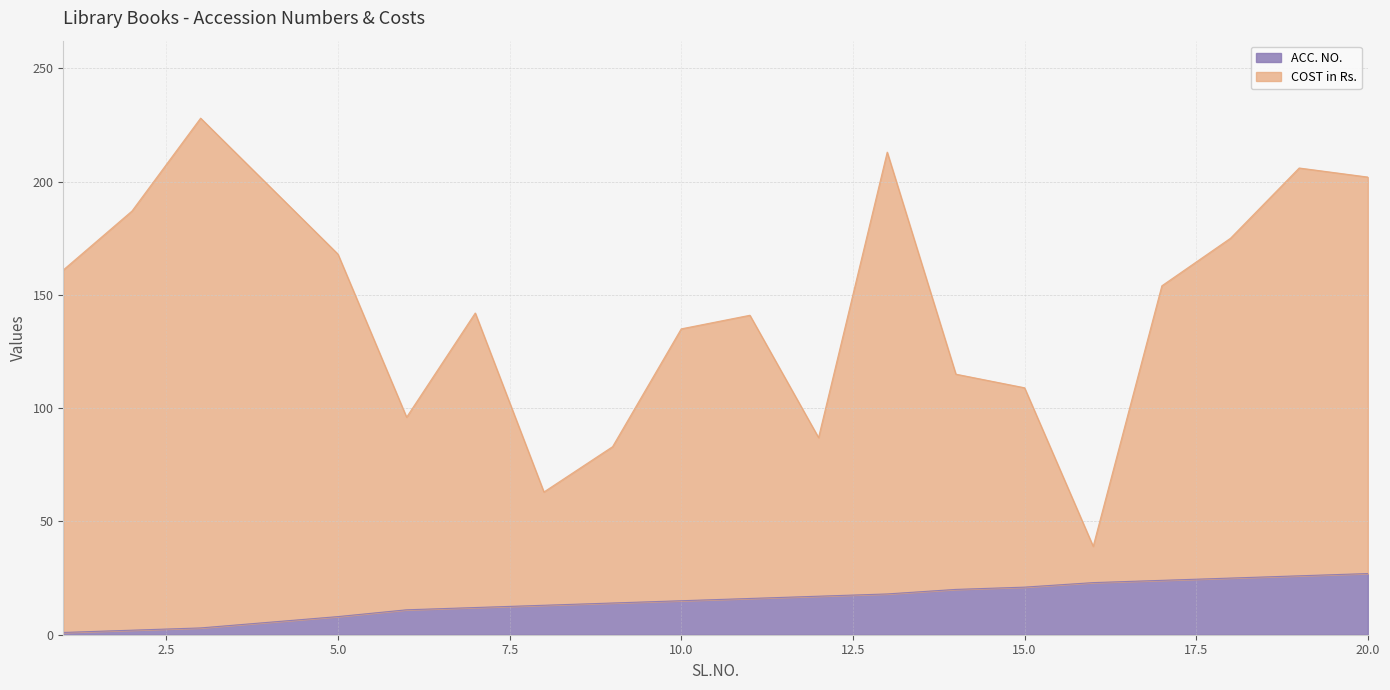

True or false: ACC. NO. and COST in Rs. cross at least once.

False